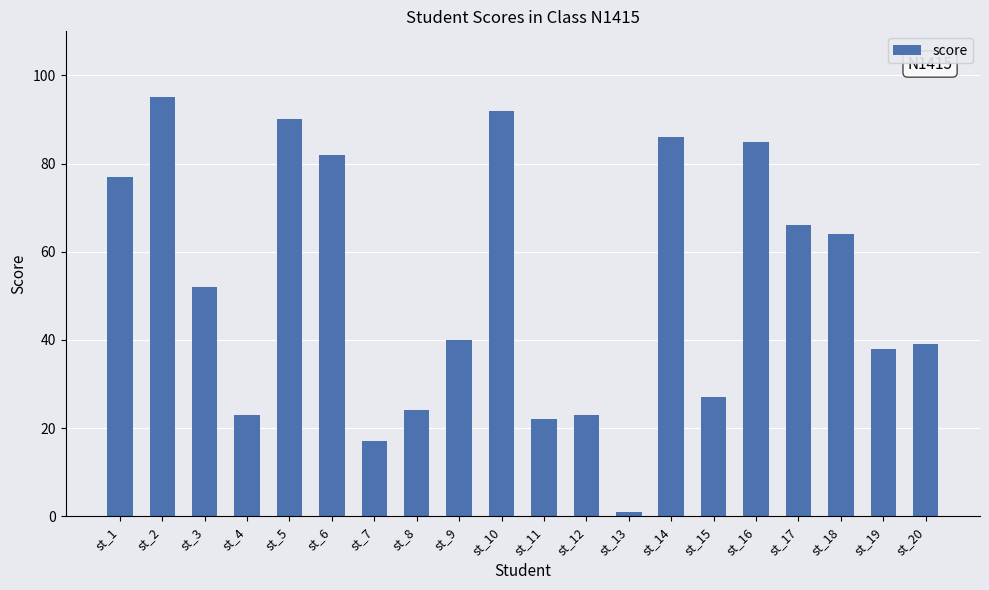

The chart shows a value of 95 at st_2. True or false?

True